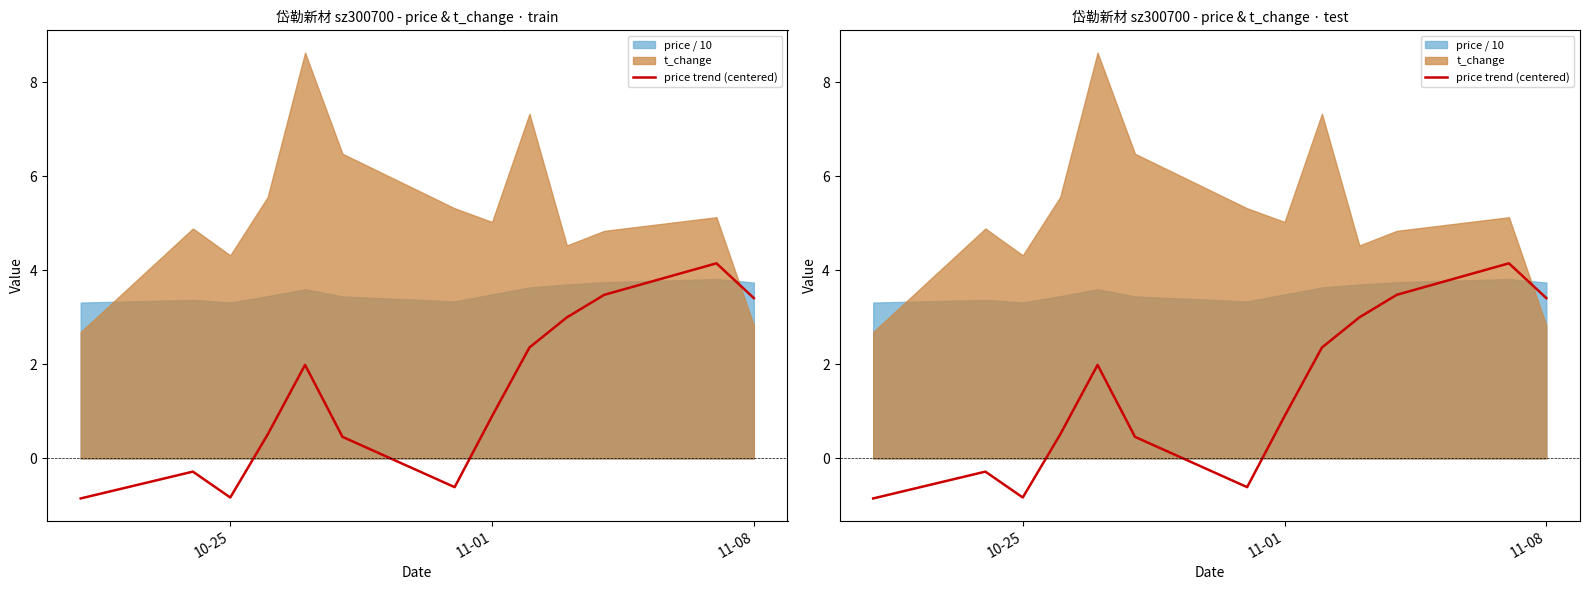

What is the minimum value shown in the chart?

-0.9